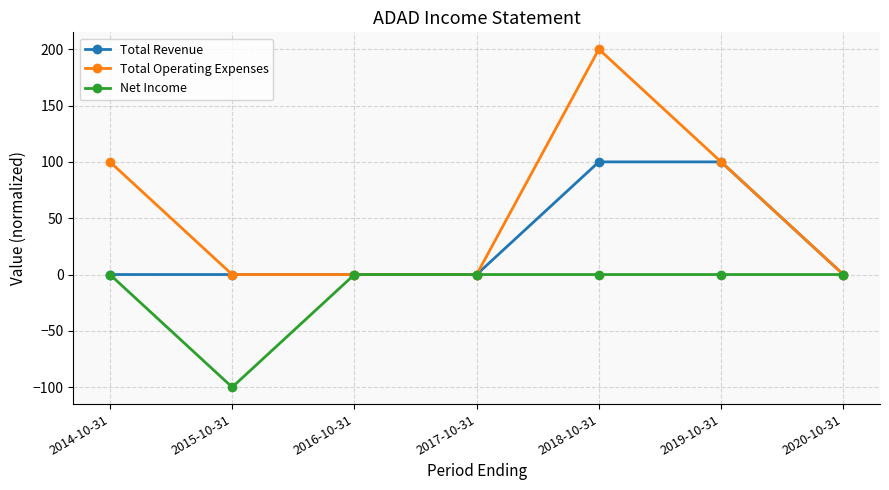

List the series in order of their overall mean, highest first.

Total Operating Expenses, Total Revenue, Net Income